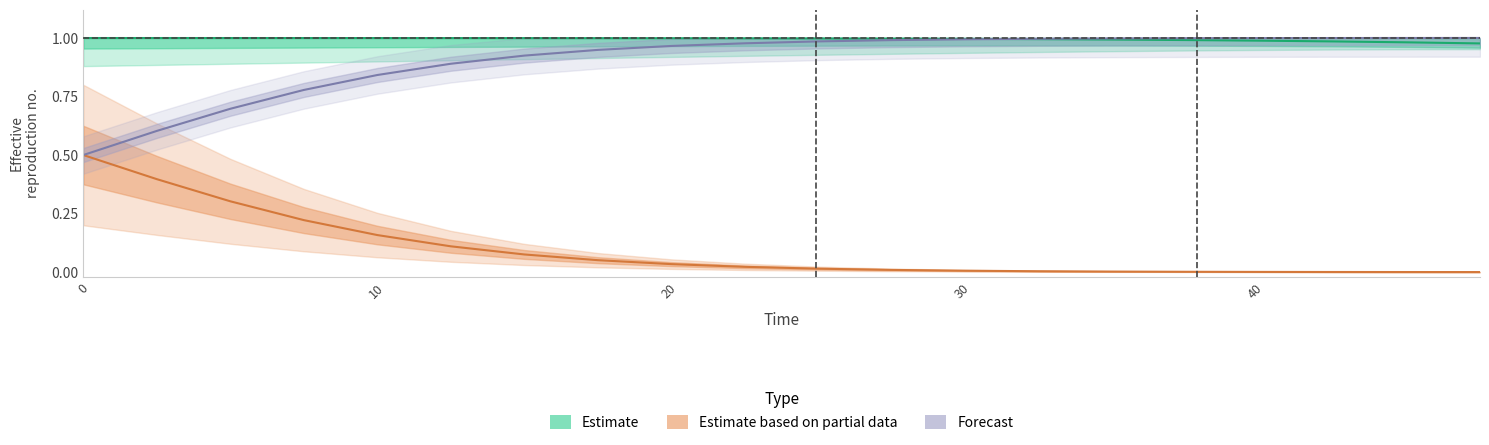

What is the difference between the maximum and minimum values in the Forecast series?

0.5